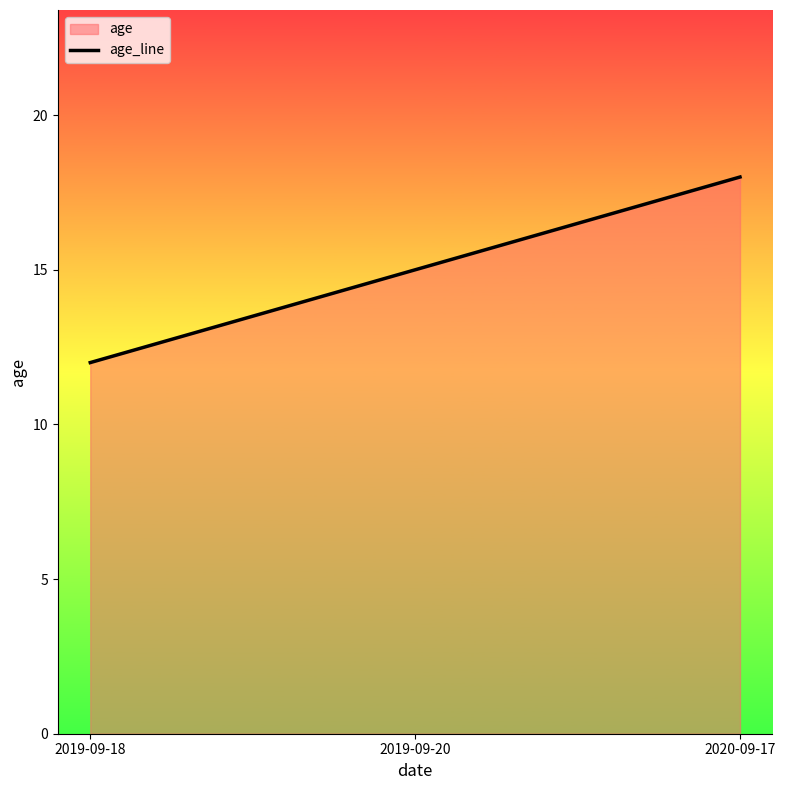

Which has a higher value, 2019-09-18 or 2020-09-17?

2020-09-17